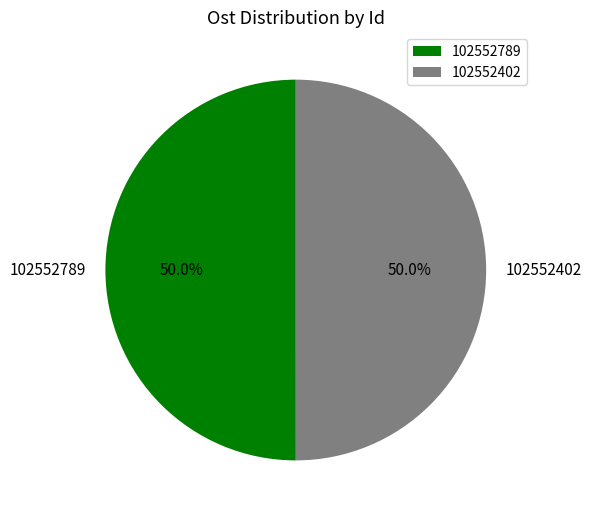

Is it true that 102552789 is 50% of the pie?

True